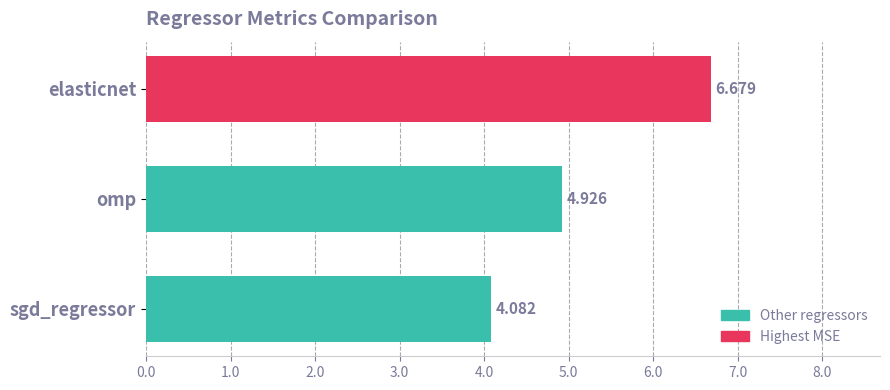

List the labels in order of value, largest first.

elasticnet, omp, sgd_regressor